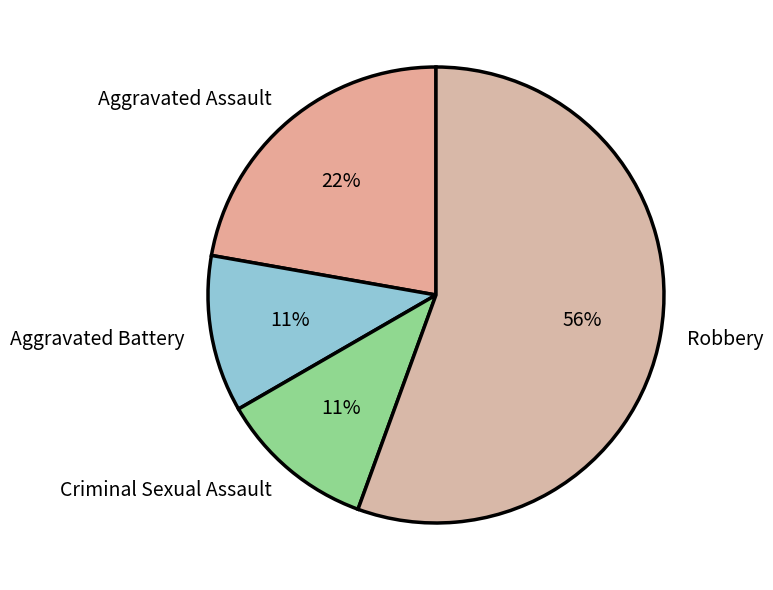

To the nearest percent, what is the average slice percentage?

25%